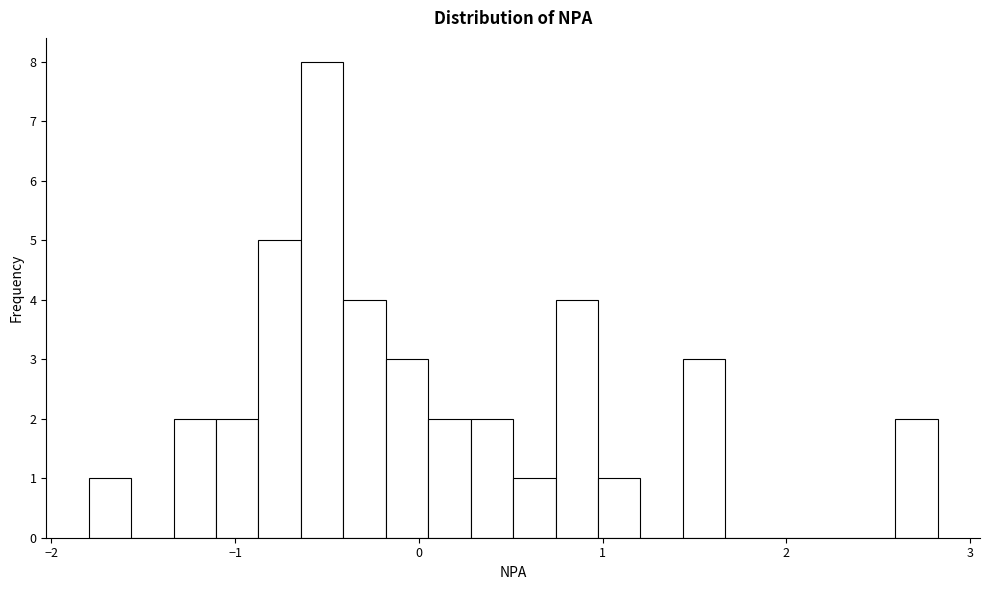

Around what value on the x-axis is the tallest bar? Give the approximate position of its centre, as read against the axis.

-0.5